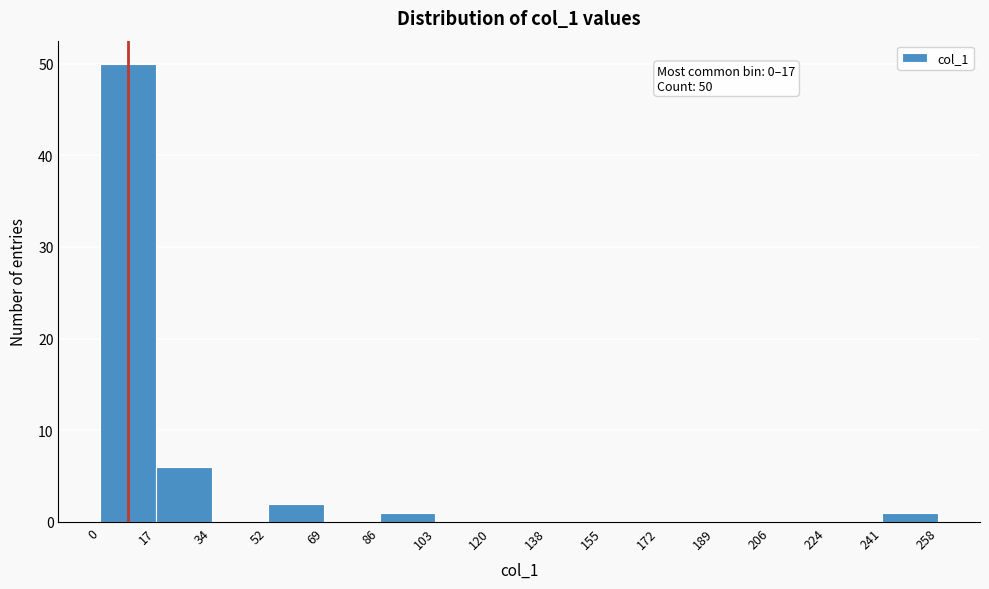

Which range on the x-axis has the tallest bar?

0 to 17